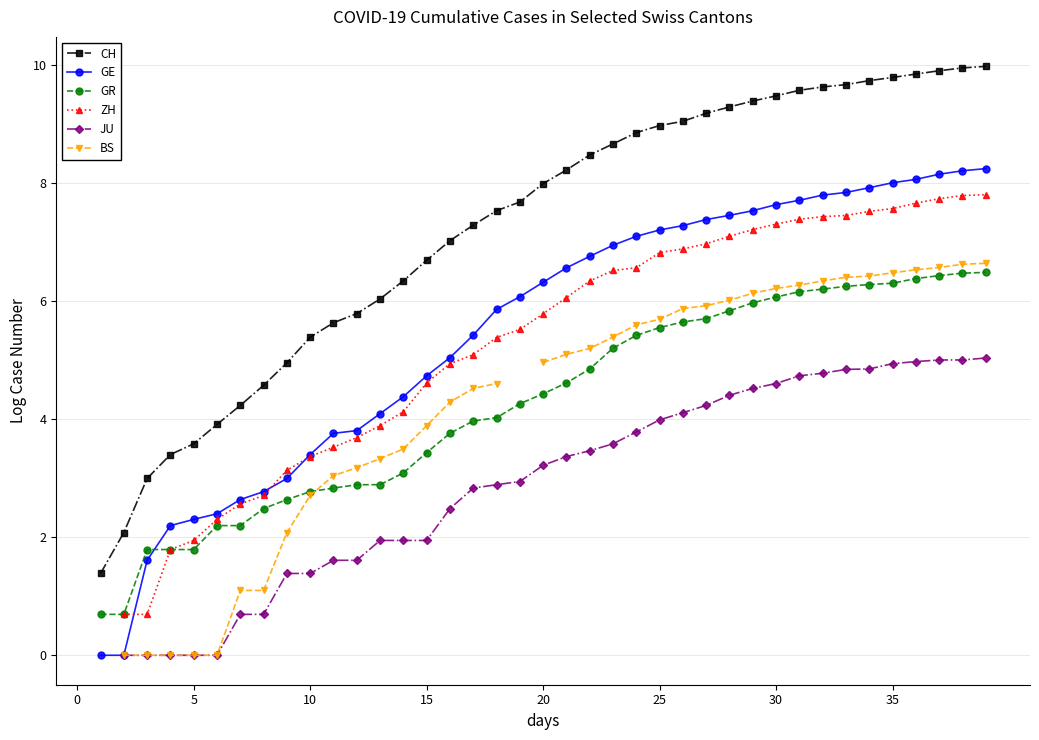

How many positive values does the CH series have?

39